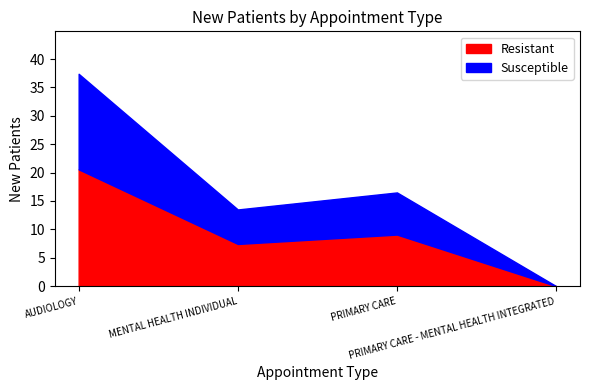

What is the greatest value displayed?

37.4